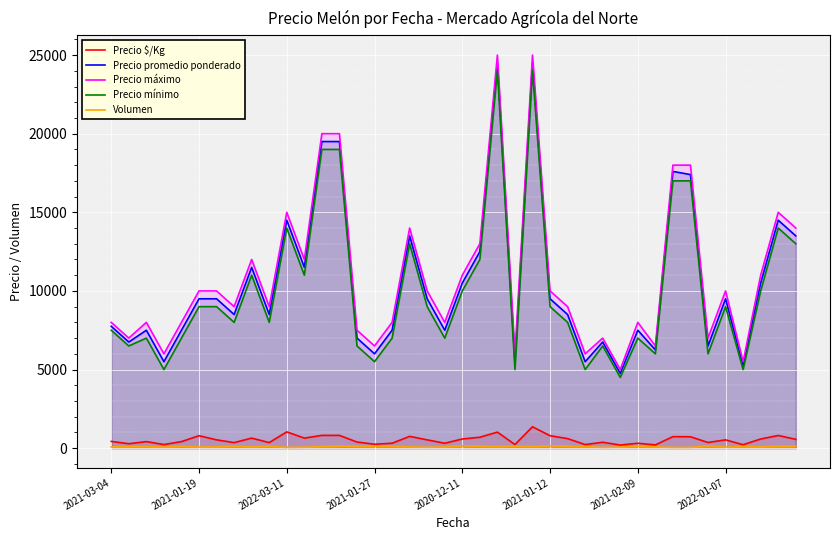

Is the value of Precio mínimo at 17 greater than the value of Precio promedio ponderado at 23?

Yes